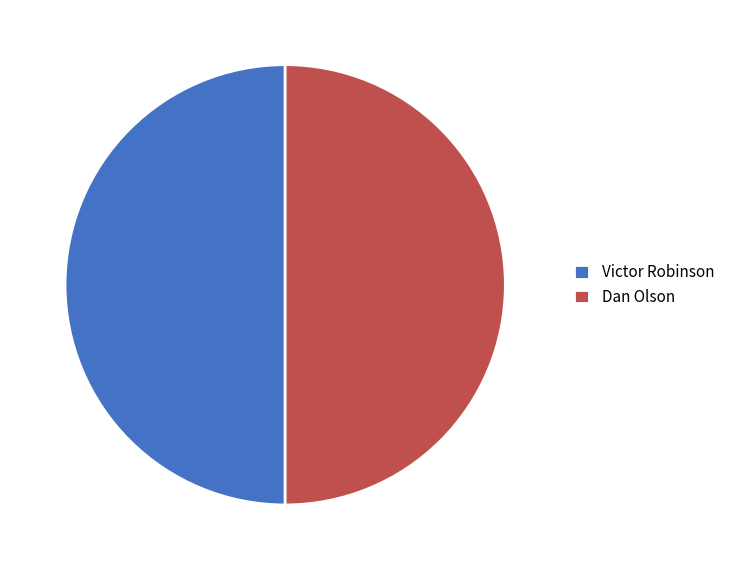

Approximately how many times larger is the value at Victor Robinson compared to Dan Olson?

1.0